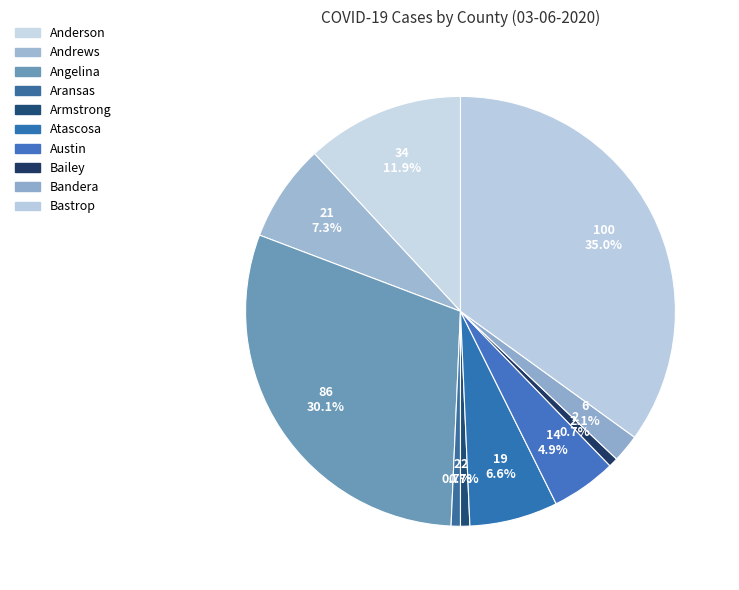

What percentage do Bastrop and Angelina together represent?

65.0%